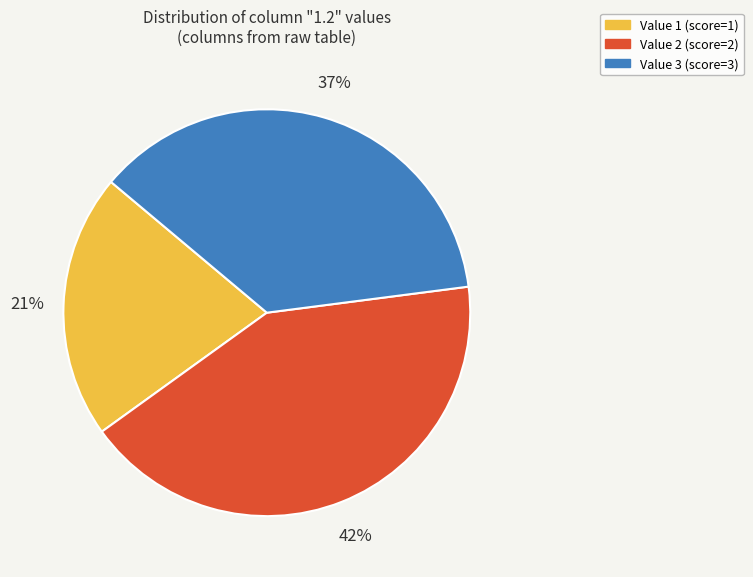

How many segments does this pie chart have?

3